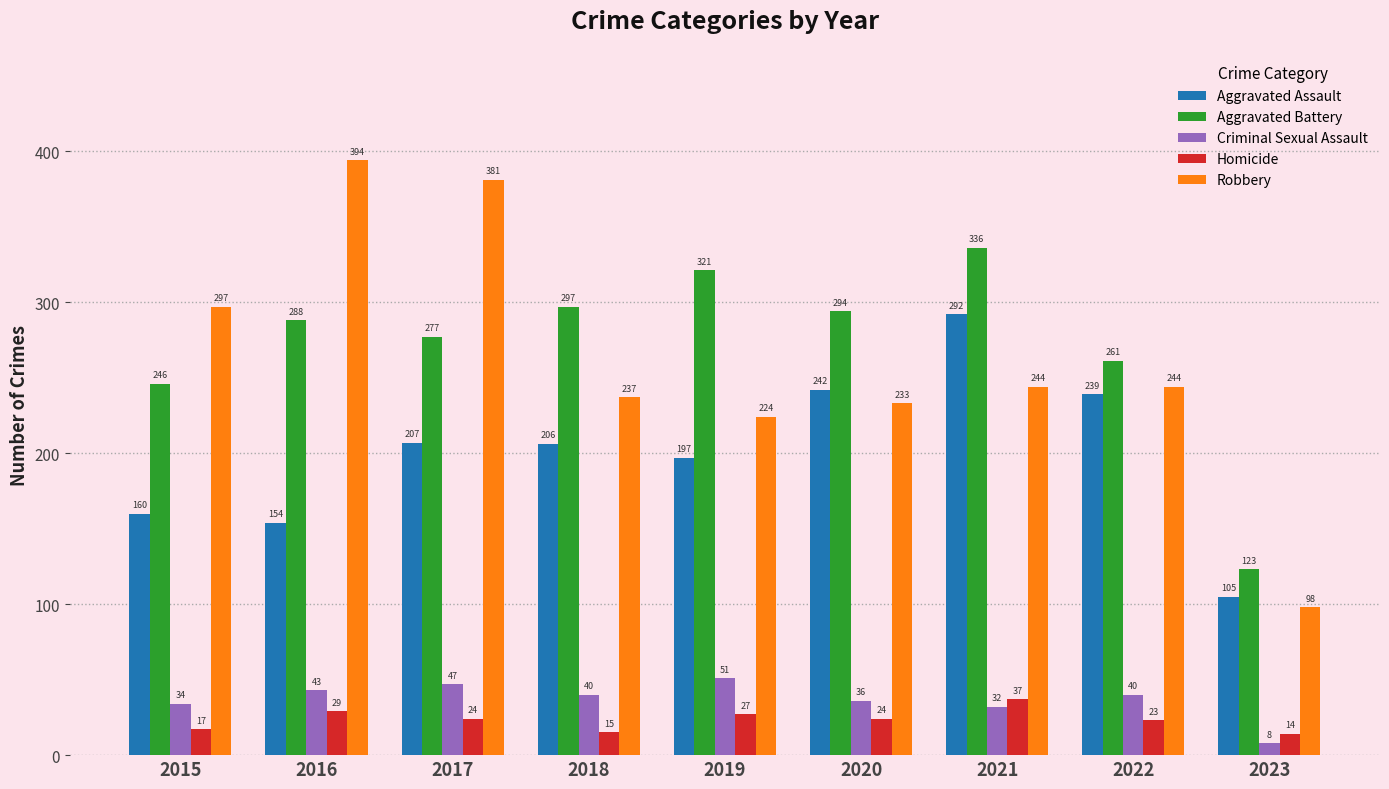

Which series has the largest total across all categories?

Aggravated Battery